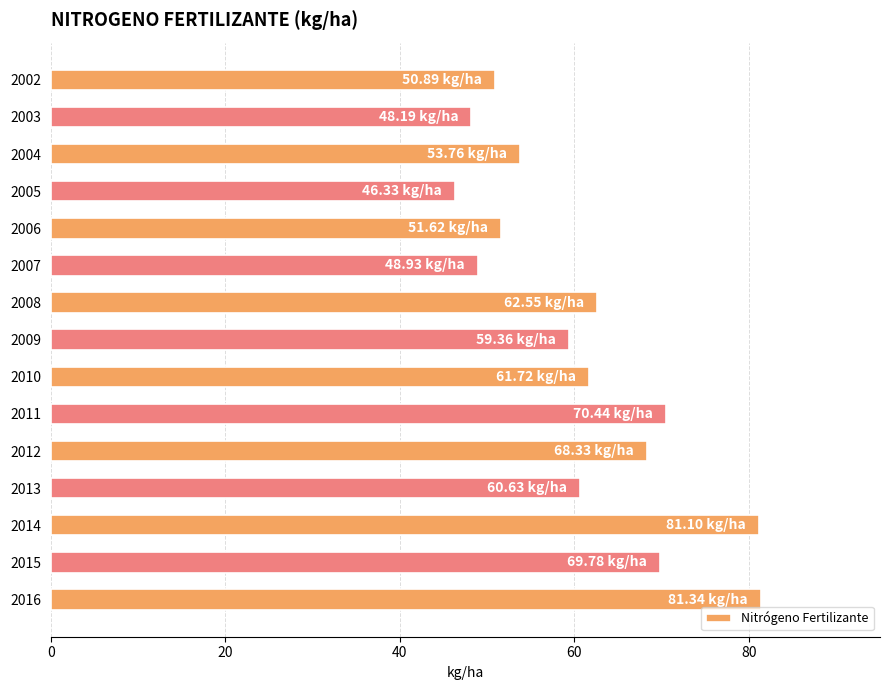

Where is the data nearest to the value 63?

2008